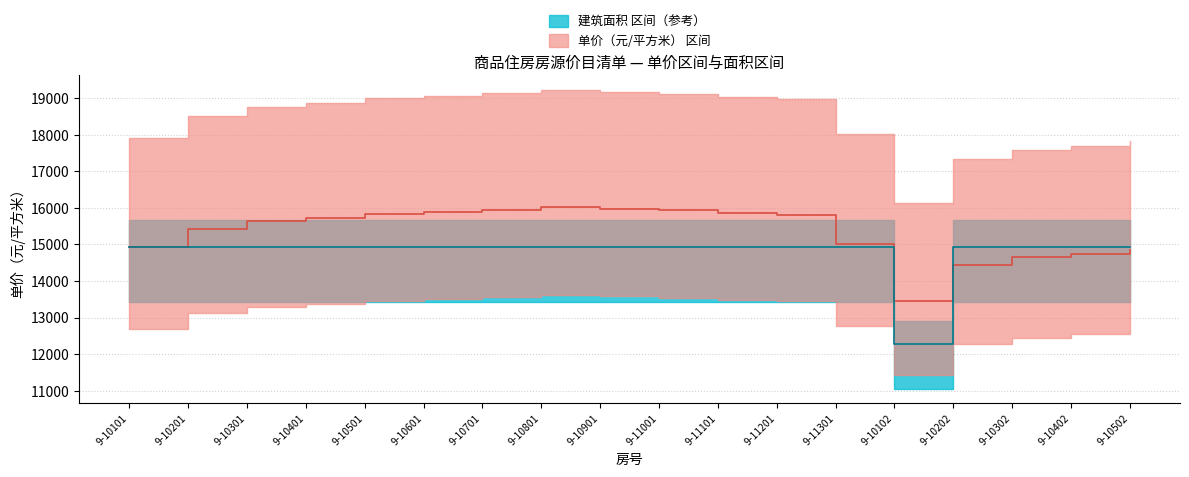

At which category is the sum across all series the highest?

9-10801